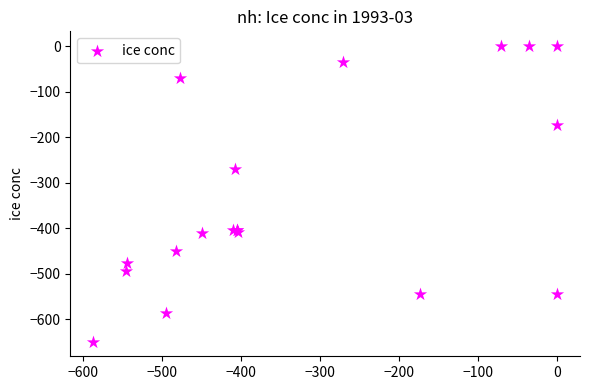

What Y value in the scatter plot is closest to -324?

-270.7